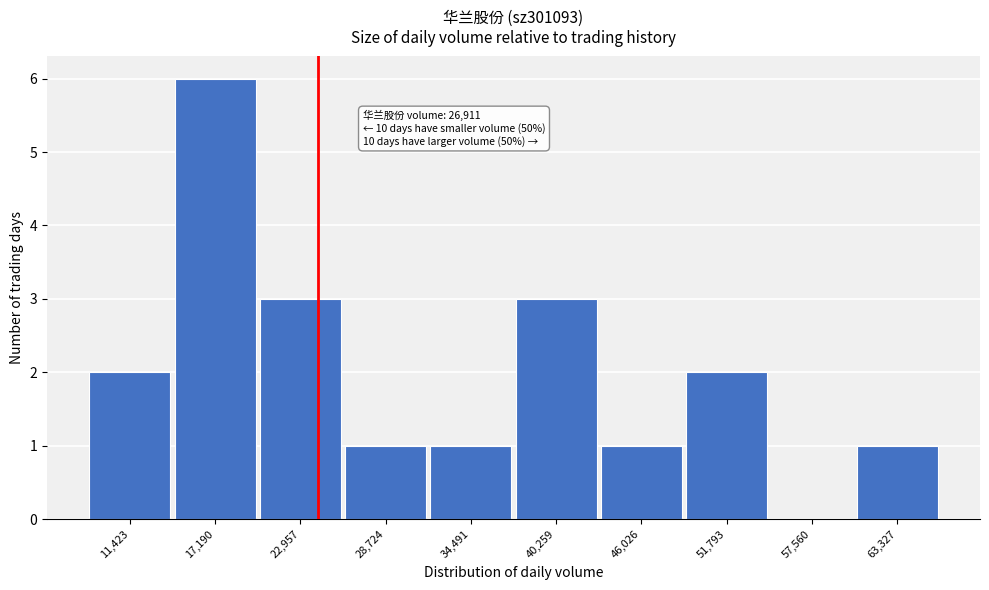

Reading left to right, transcribe all the data shown in this chart.

11,423=2	17,190=6	22,957=3	28,724=1	34,491=1	40,259=3	46,026=1	51,793=2	57,560=0	63,327=1